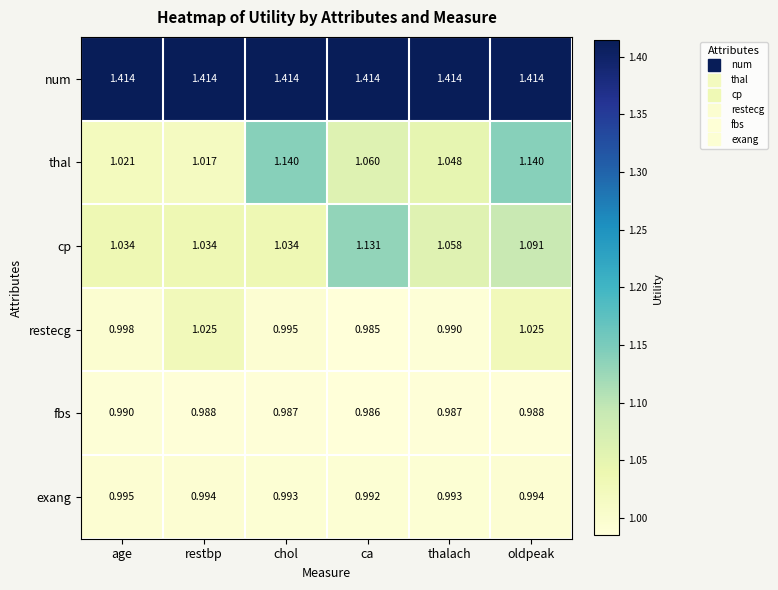

What is the total value across all series at ca?

6.6